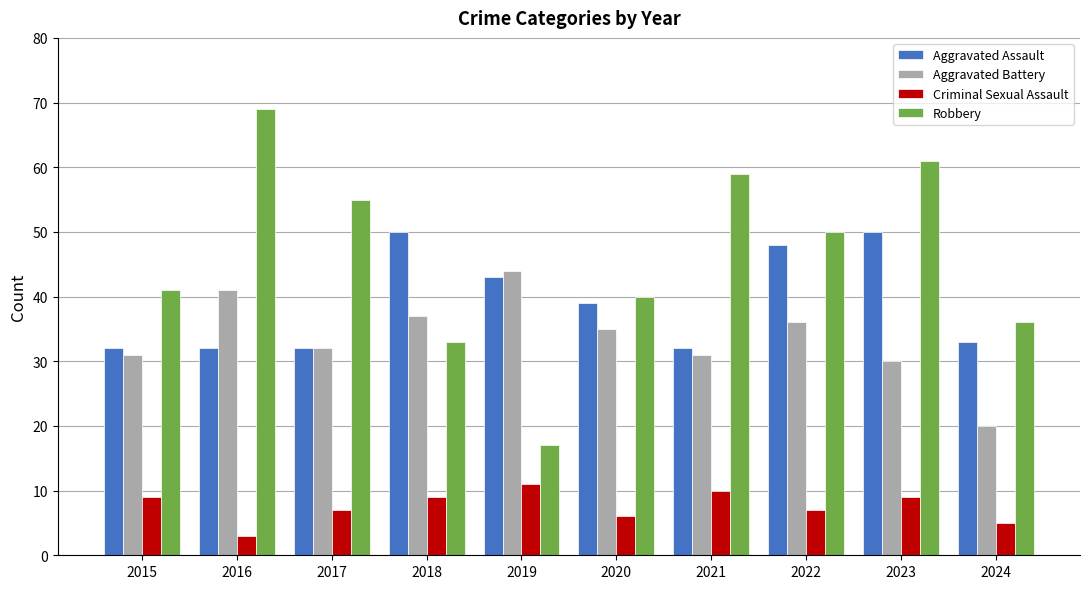

Rank the series by their maximum value, from highest to lowest.

Robbery, Aggravated Assault, Aggravated Battery, Criminal Sexual Assault